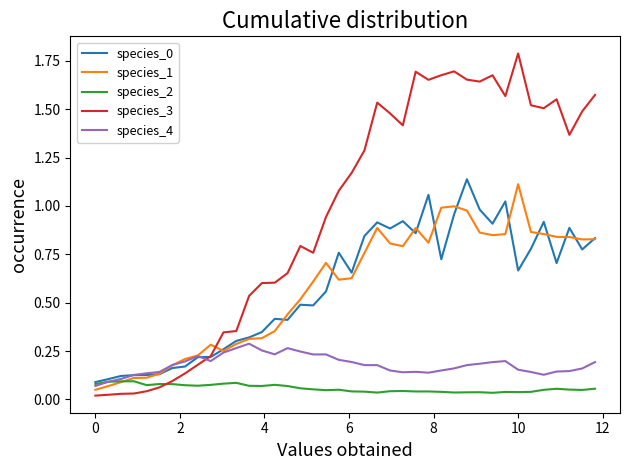

Which series has the widest spread of values?

species_3